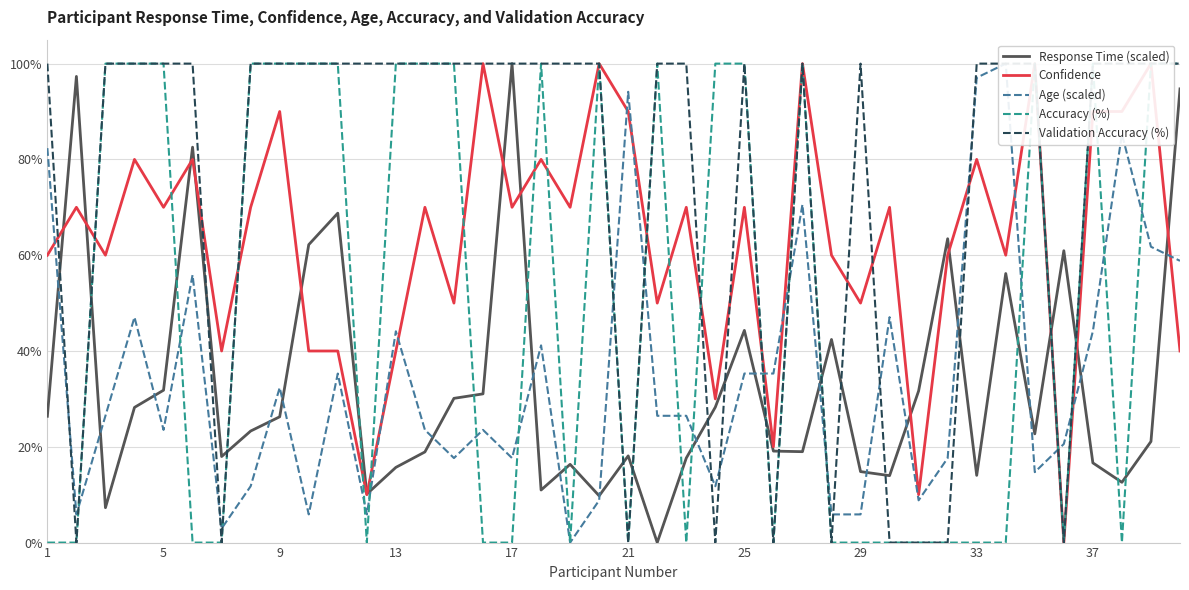

Is this an area chart (filled region under the line)?

No